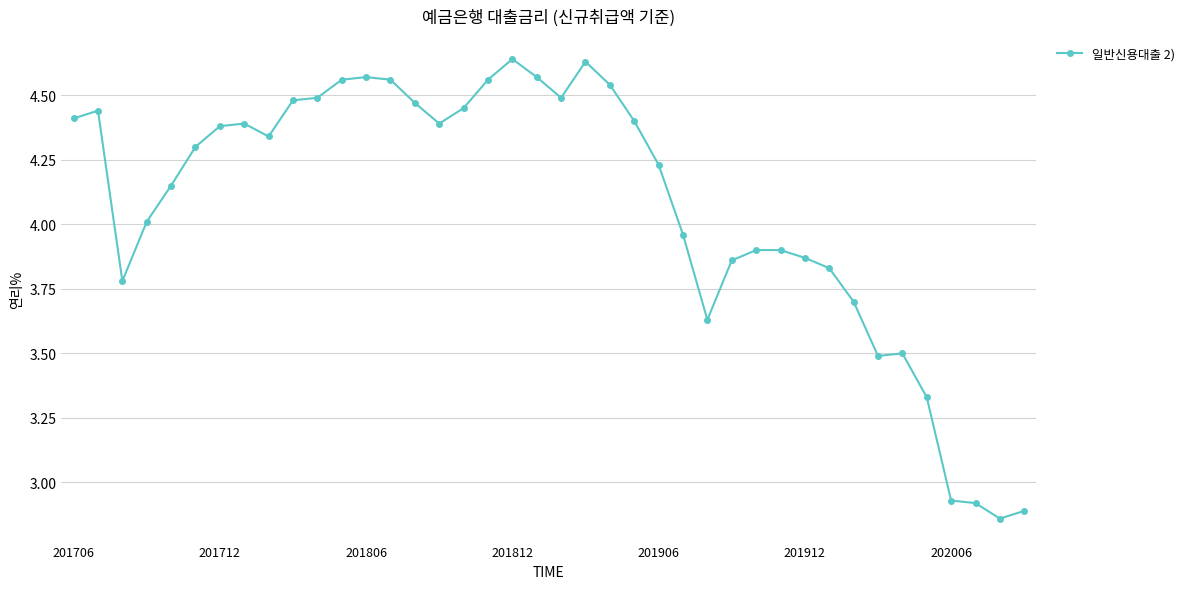

What is the average value?

4.1